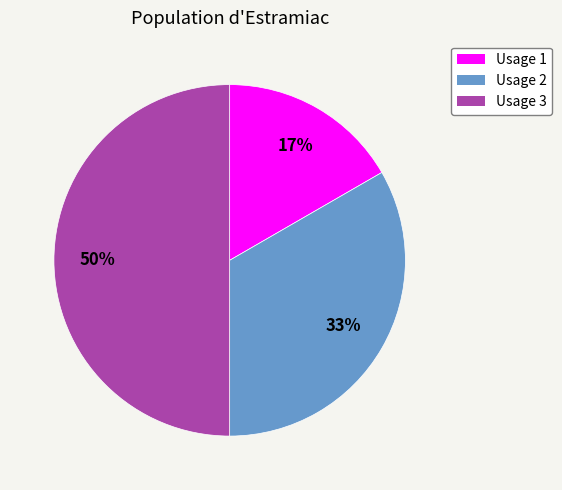

To the nearest percent, what is the combined percentage of Usage 3 and Usage 1?

67%